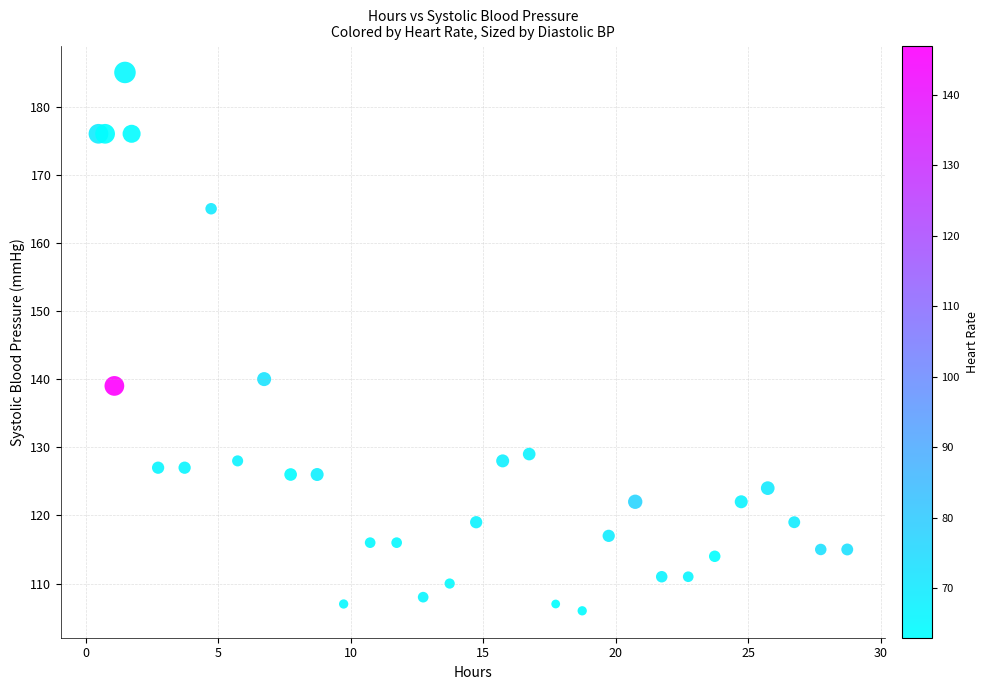

What Y value in the scatter plot is closest to 145?

140